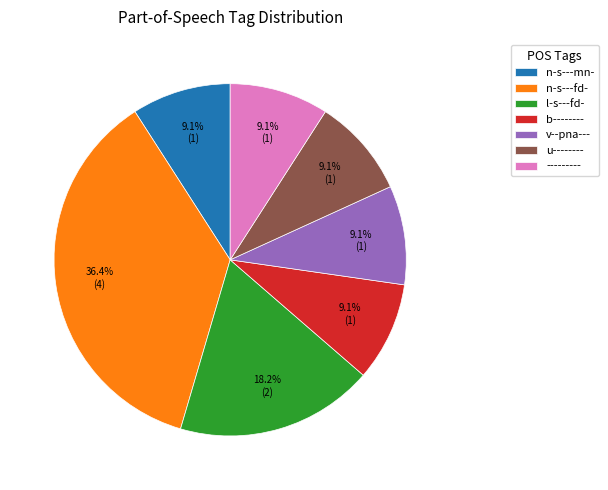

To the nearest percent, what percentage of the pie is u--------?

9%